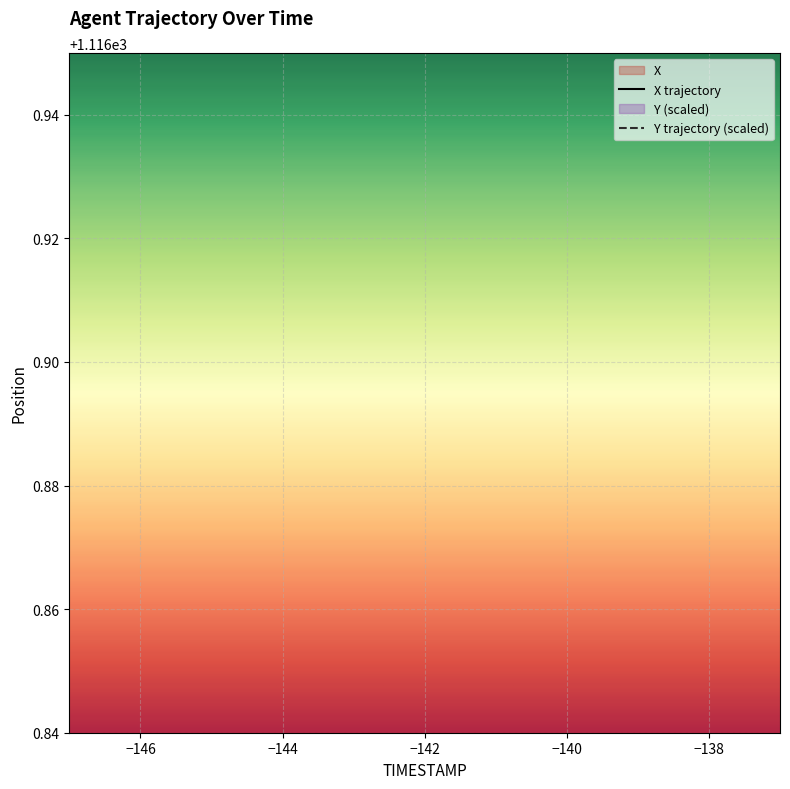

Is this an area chart (filled region under the line)?

No